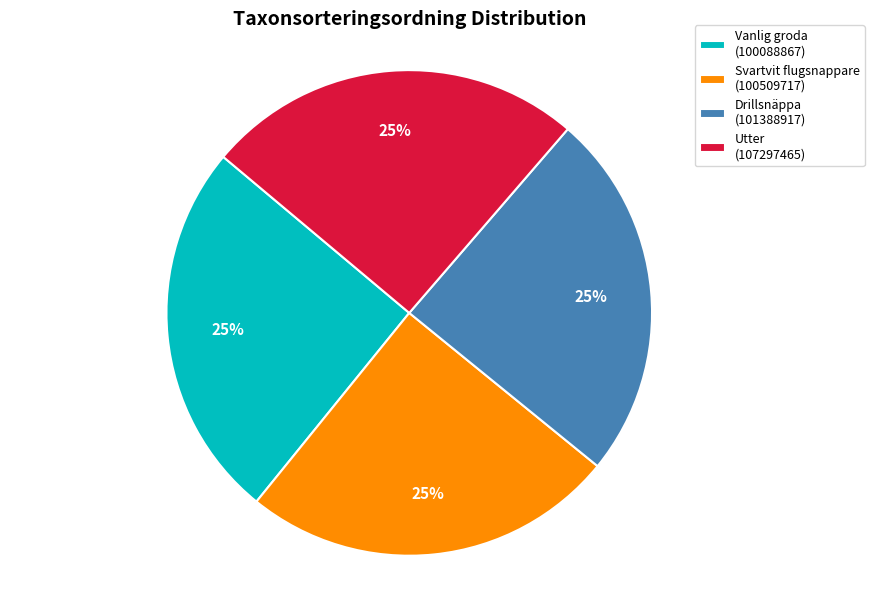

True or false: Svartvit flugsnappare (100509717) accounts for 25% of the total.

True